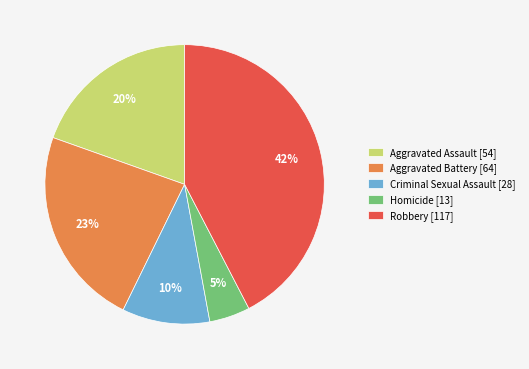

What is the ratio of the value at Criminal Sexual Assault to the value at Aggravated Battery?

0.4